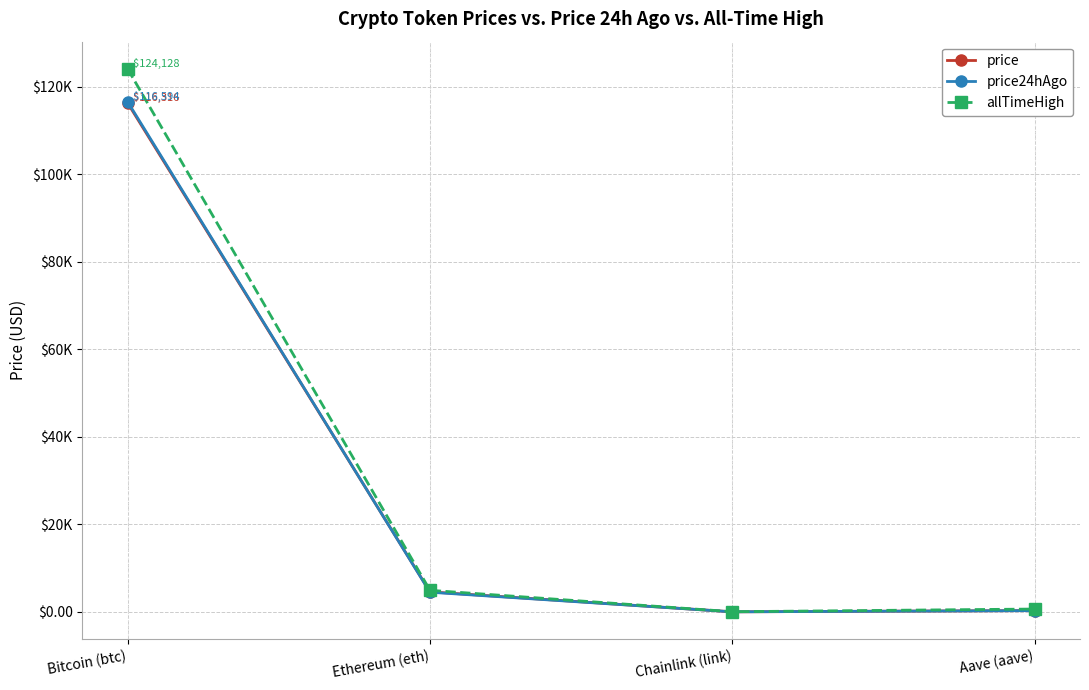

After their last crossing, which series has the higher values: price or price24hAgo?

price